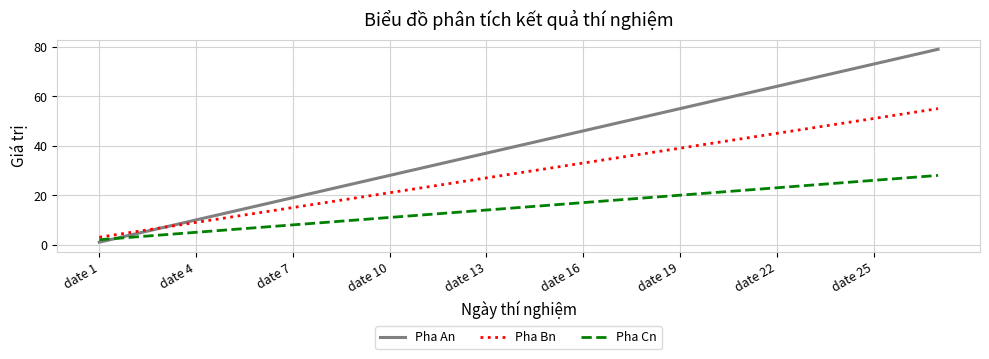

Reading left to right, transcribe all the data shown in this chart.

Pha An: 1	4	7	10	13	16	19	22	25	28	31	34	37	40	43	46	49	52	55	58	61	64	67	70	73	76	79
Pha Bn: 3	5	7	9	11	13	15	17	19	21	23	25	27	29	31	33	35	37	39	41	43	45	47	49	51	53	55
Pha Cn: 2	3	4	5	6	7	8	9	10	11	12	13	14	15	16	17	18	19	20	21	22	23	24	25	26	27	28